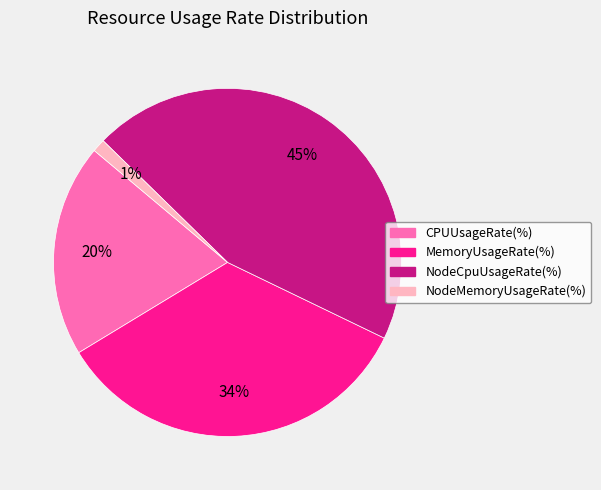

To the nearest percent, what percentage of the pie is CPUUsageRate(%)?

20%